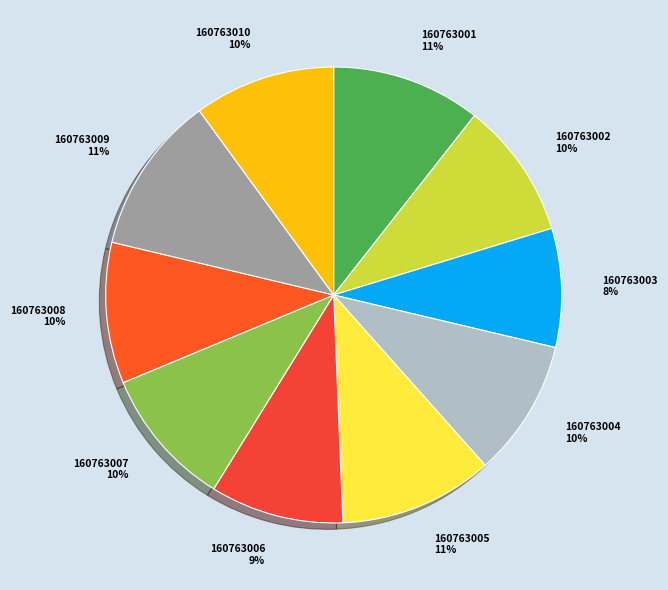

How many slices are in this pie chart?

10